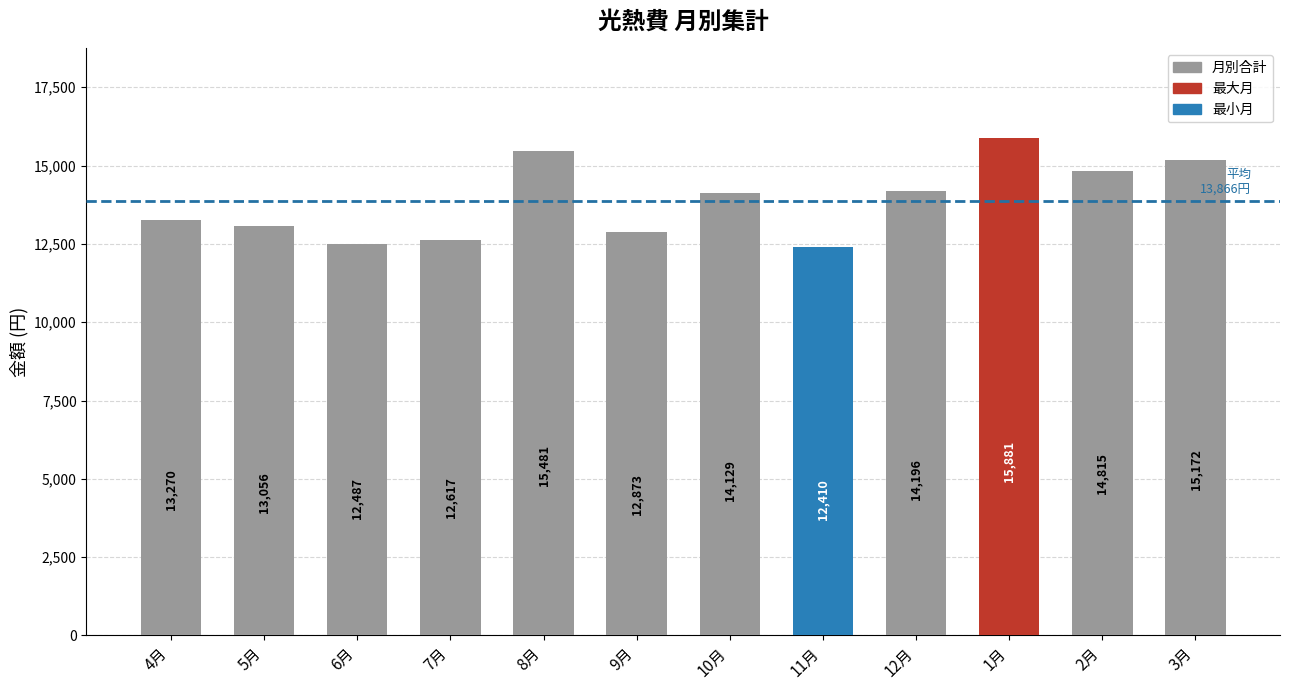

List the labels in order of value, smallest first.

11月, 6月, 7月, 9月, 5月, 4月, 10月, 12月, 2月, 3月, 8月, 1月